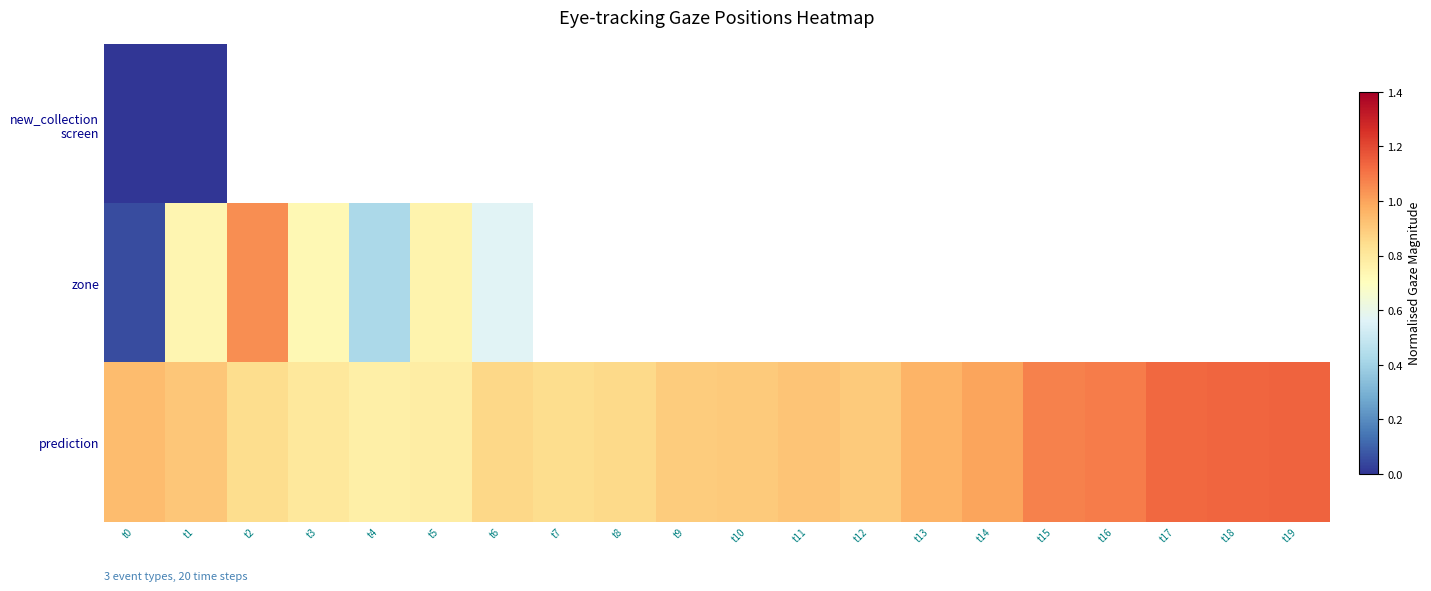

List the series in order of their peak value, lowest first.

new_collection screen, zone, prediction